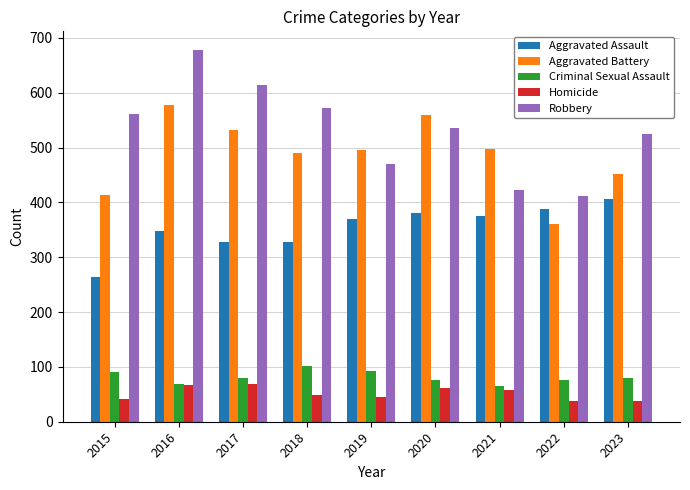

At which label does Criminal Sexual Assault first exceed 80?

2015